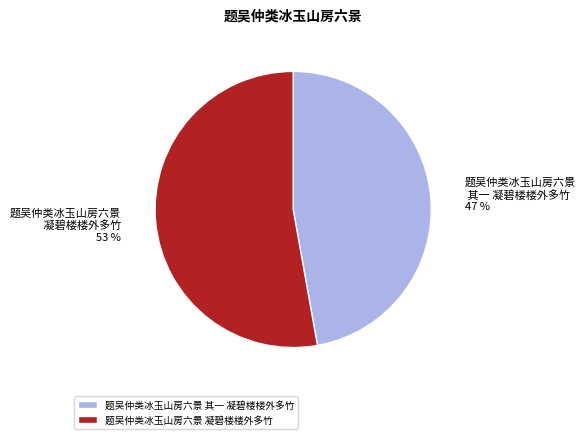

The 题吴仲类冰玉山房六景 凝碧楼楼外多竹 slice represents 65% of the pie. True or false?

False